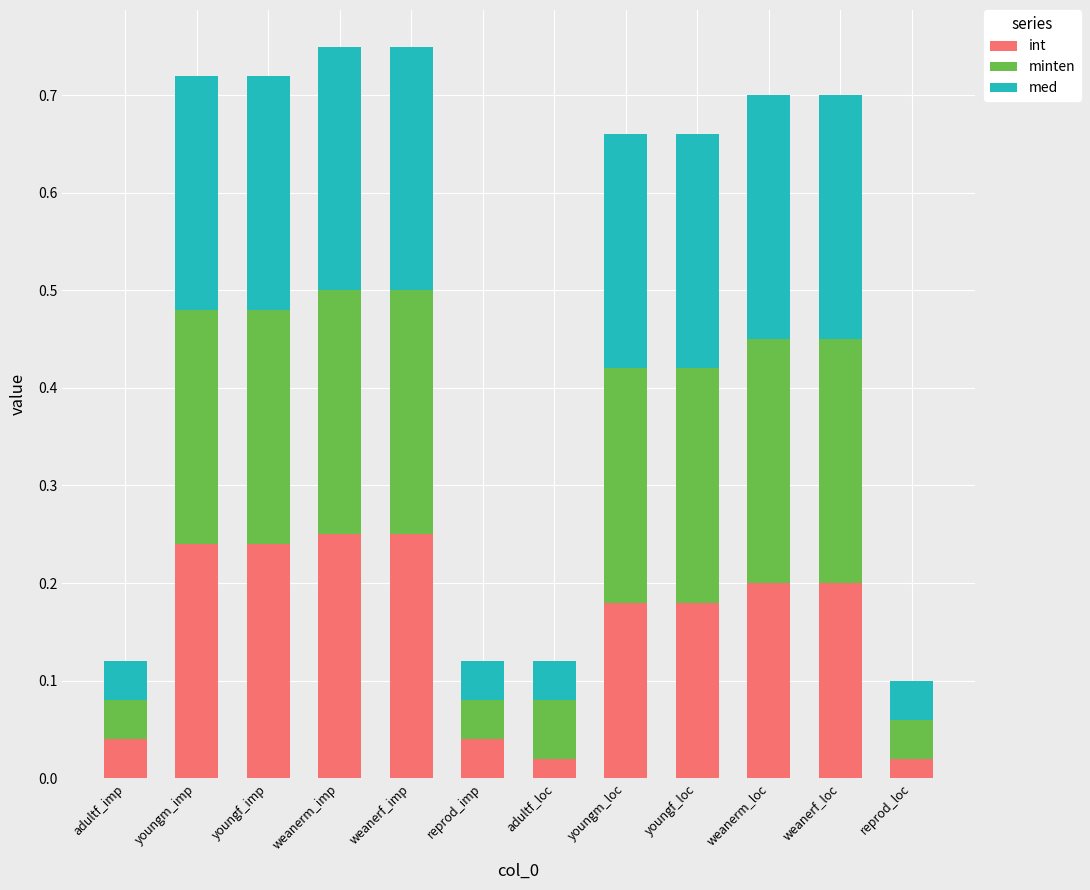

Count the number of categories in the chart.

12